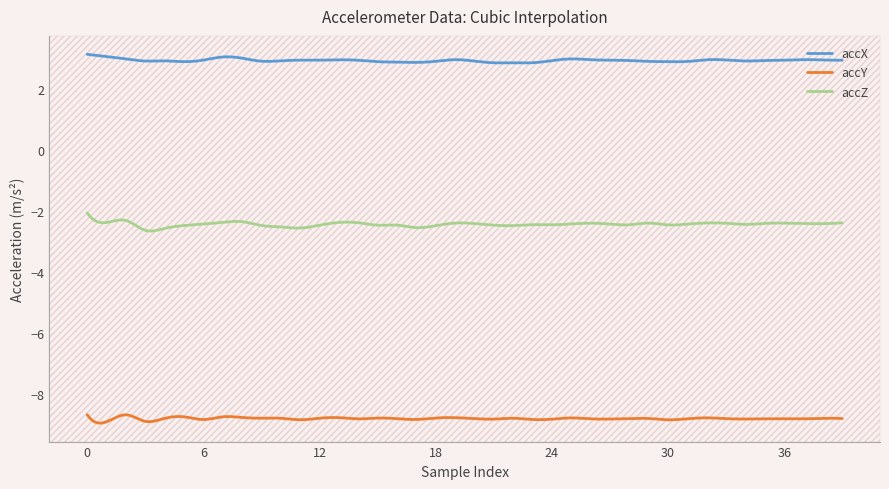

True or false: accY and accZ cross at least once.

False